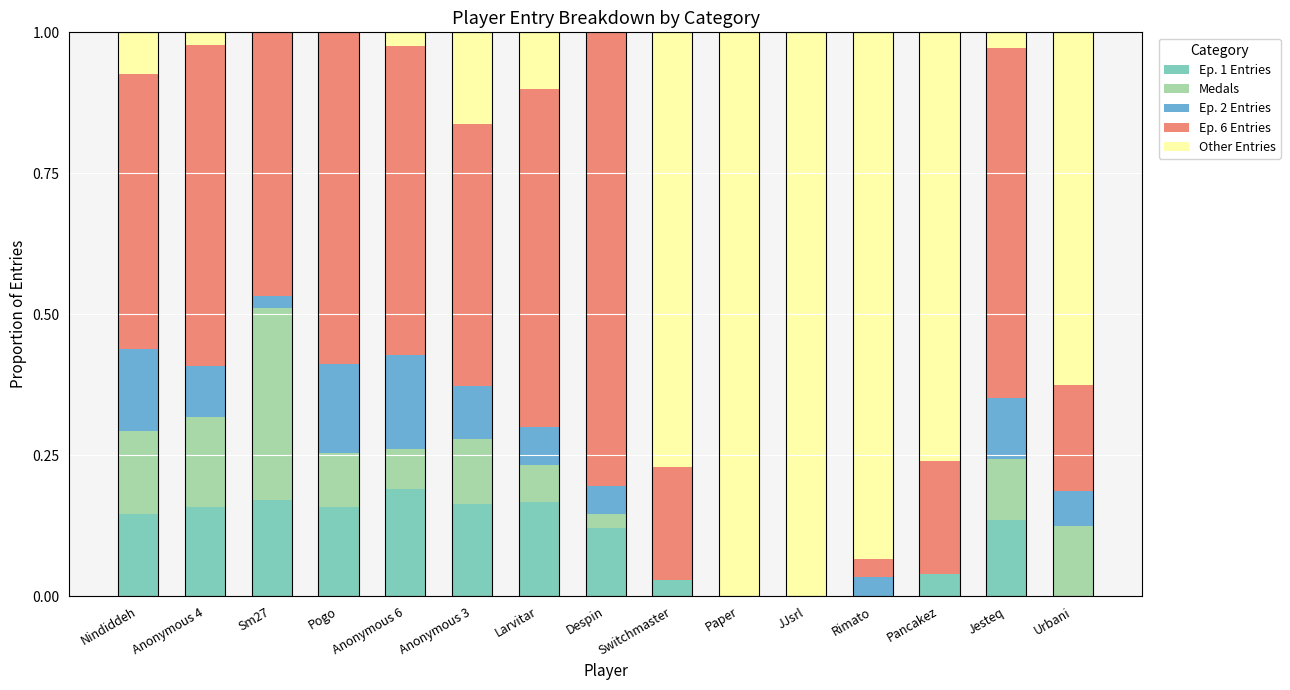

The Medals series shows 0.1 at Switchmaster. True or false?

False